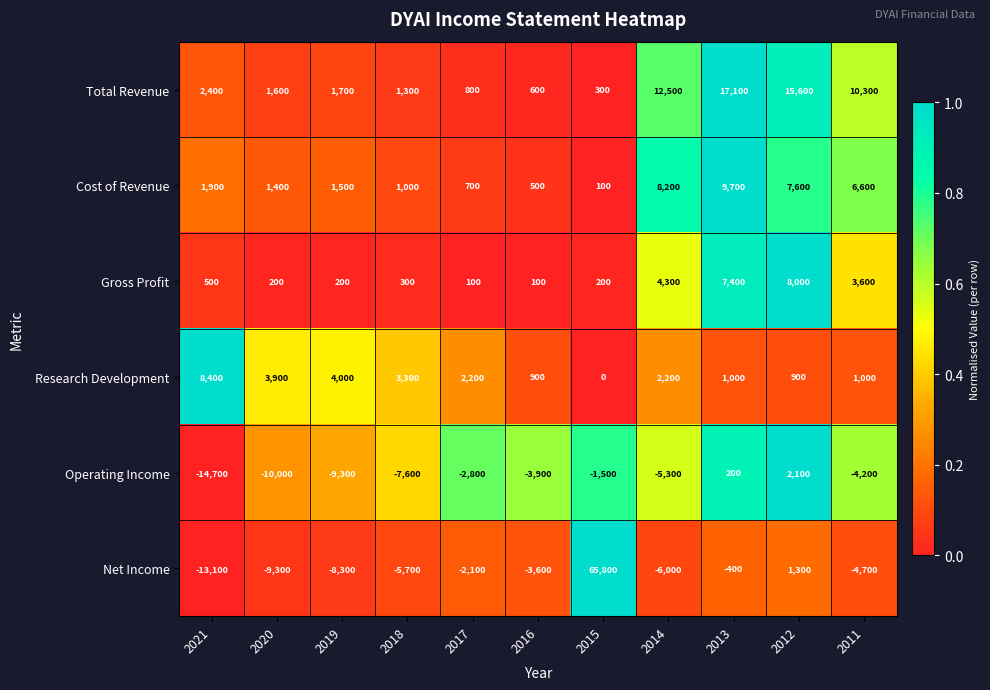

True or false: Gross Profit has a value of 358 at 2015.

False